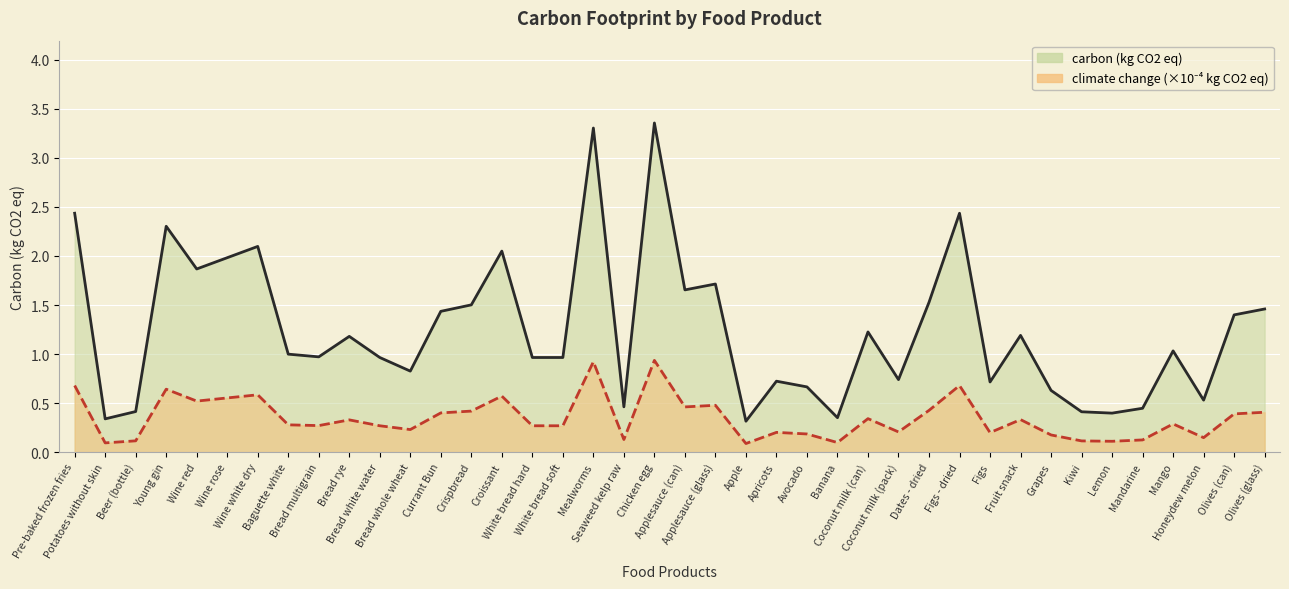

Where is climate change (kg CO2 eq x1e4) nearest to the value 0?

Apple